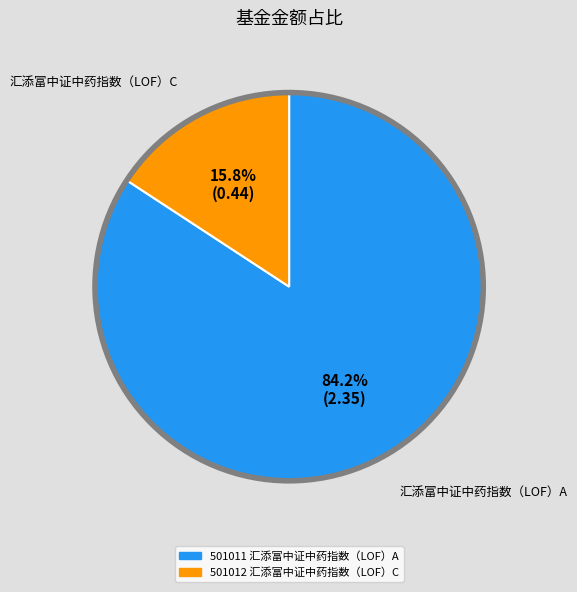

Is there any slice that represents more than half of the pie?

Yes